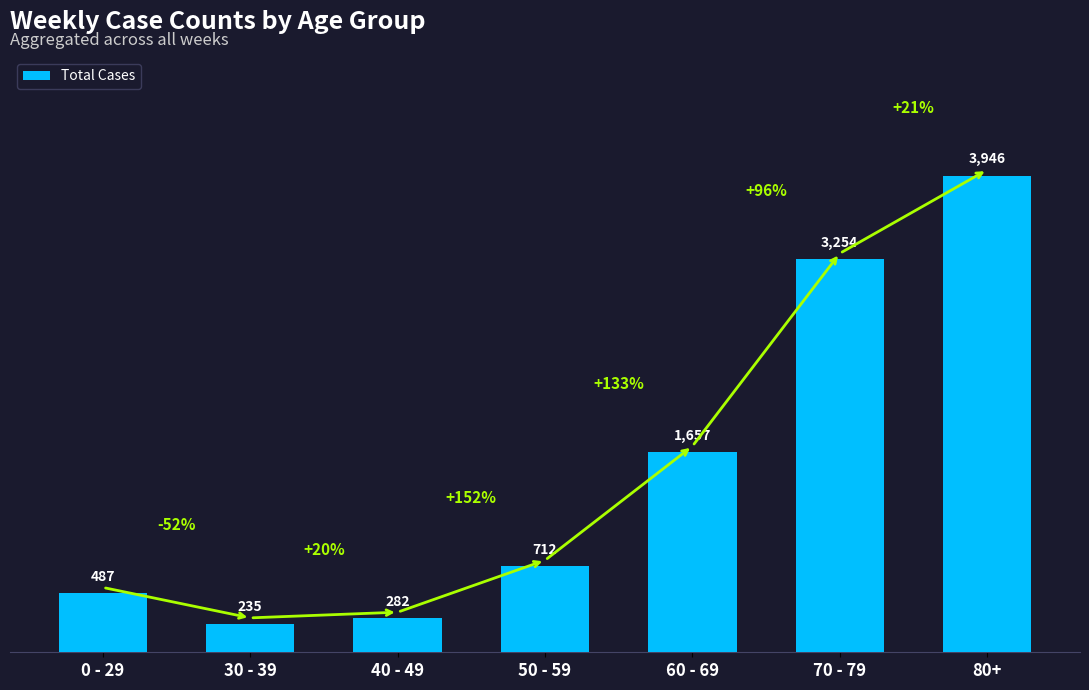

What is the label of the 7th bar from the left?

80+